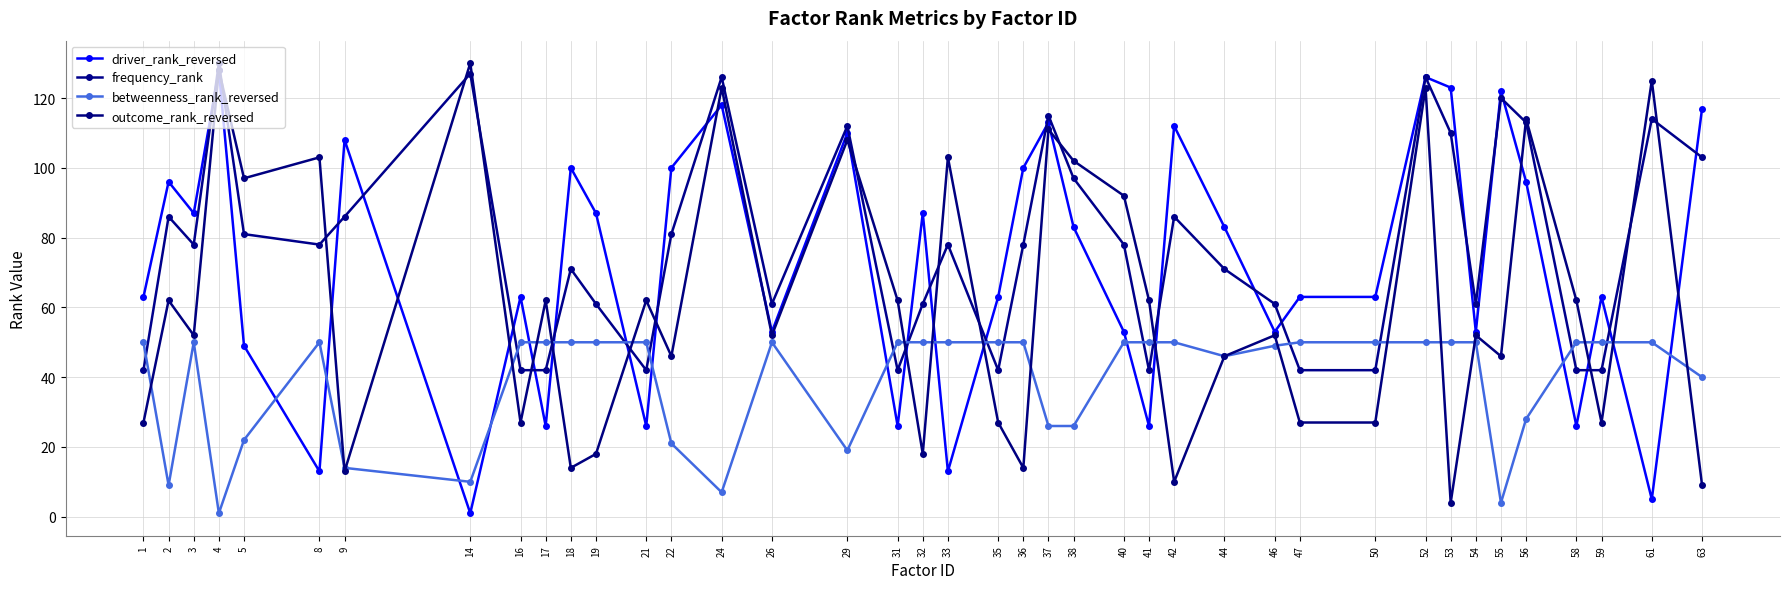

What is the difference between the second highest and second lowest values in the driver_rank_reversed series?

121